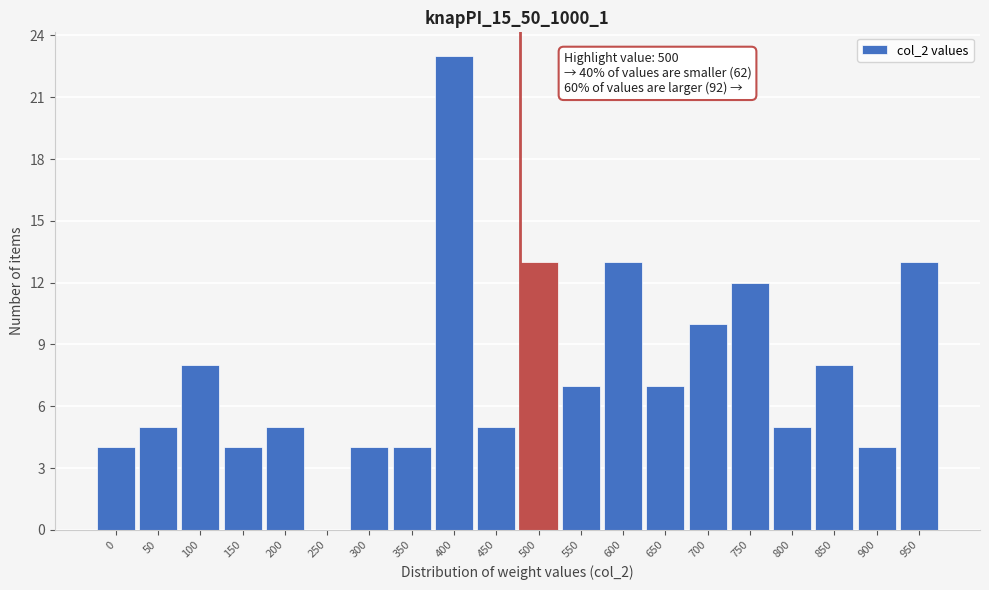

Reading left to right, transcribe all the data shown in this chart.

0=4	50=5	100=8	150=4	200=5	250=0	300=4	350=4	400=23	450=5	500=13	550=7	600=13	650=7	700=10	750=12	800=5	850=8	900=4	950=13